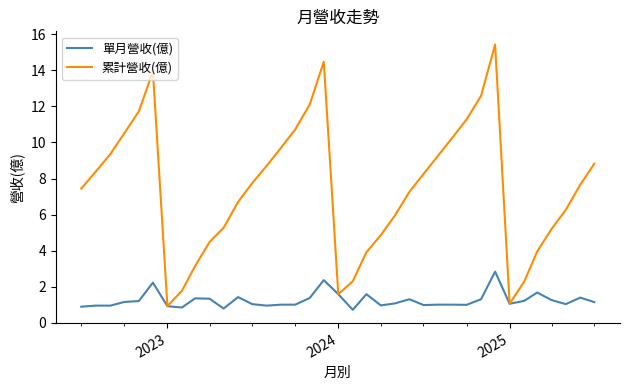

Which series has the largest total across all categories?

累計營收(億)